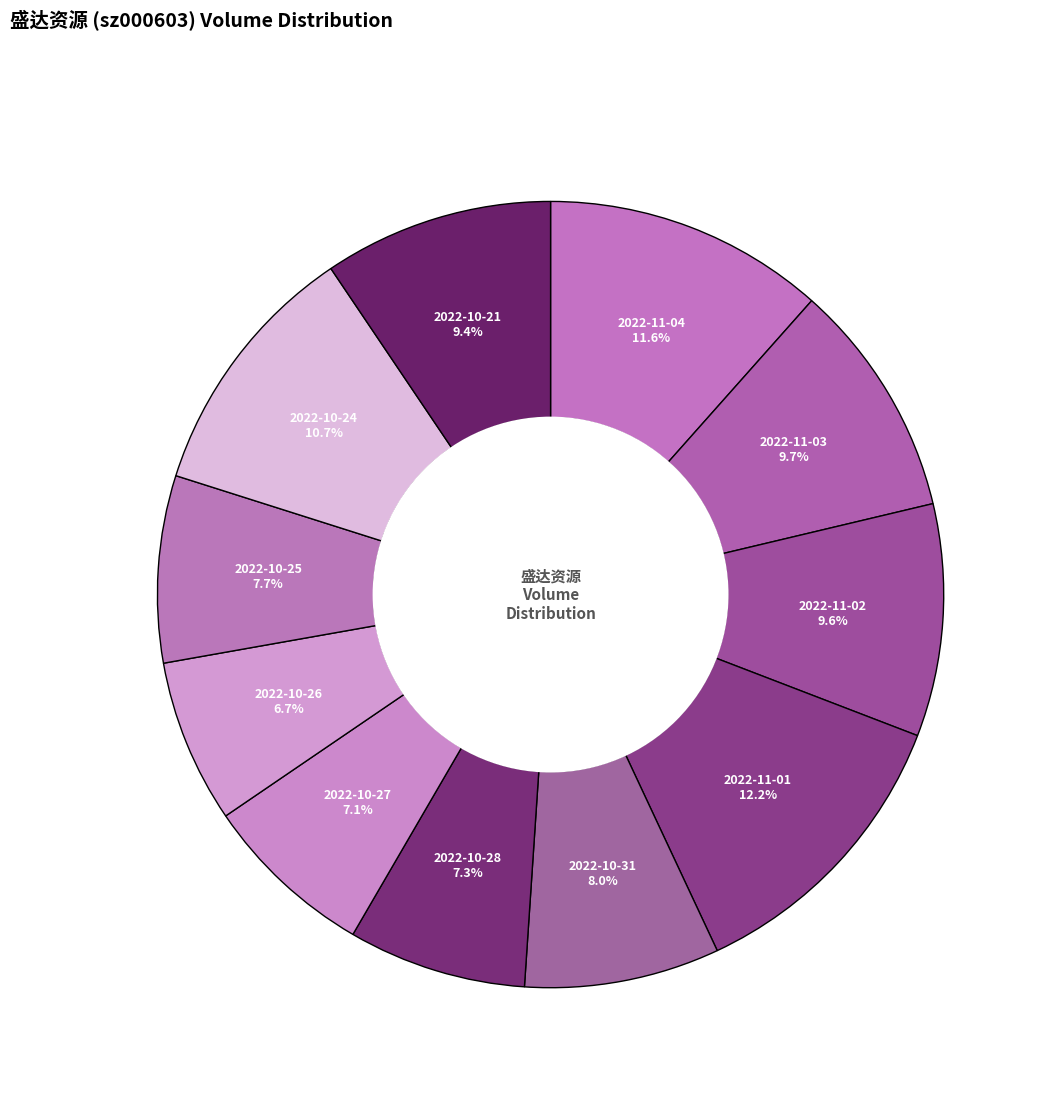

What percentage do 2022-10-31 and 2022-11-02 together represent?

17.6%